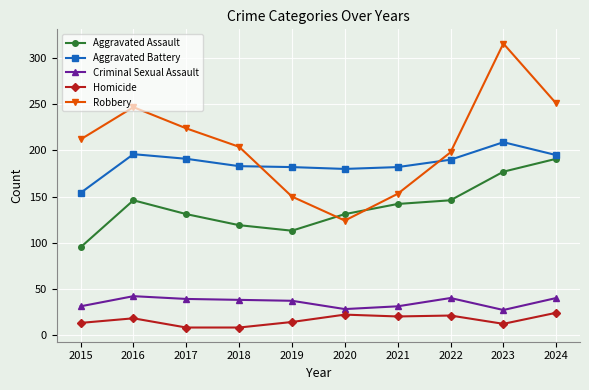

Rank the series at 2019 from highest to lowest value.

Aggravated Battery, Robbery, Aggravated Assault, Criminal Sexual Assault, Homicide